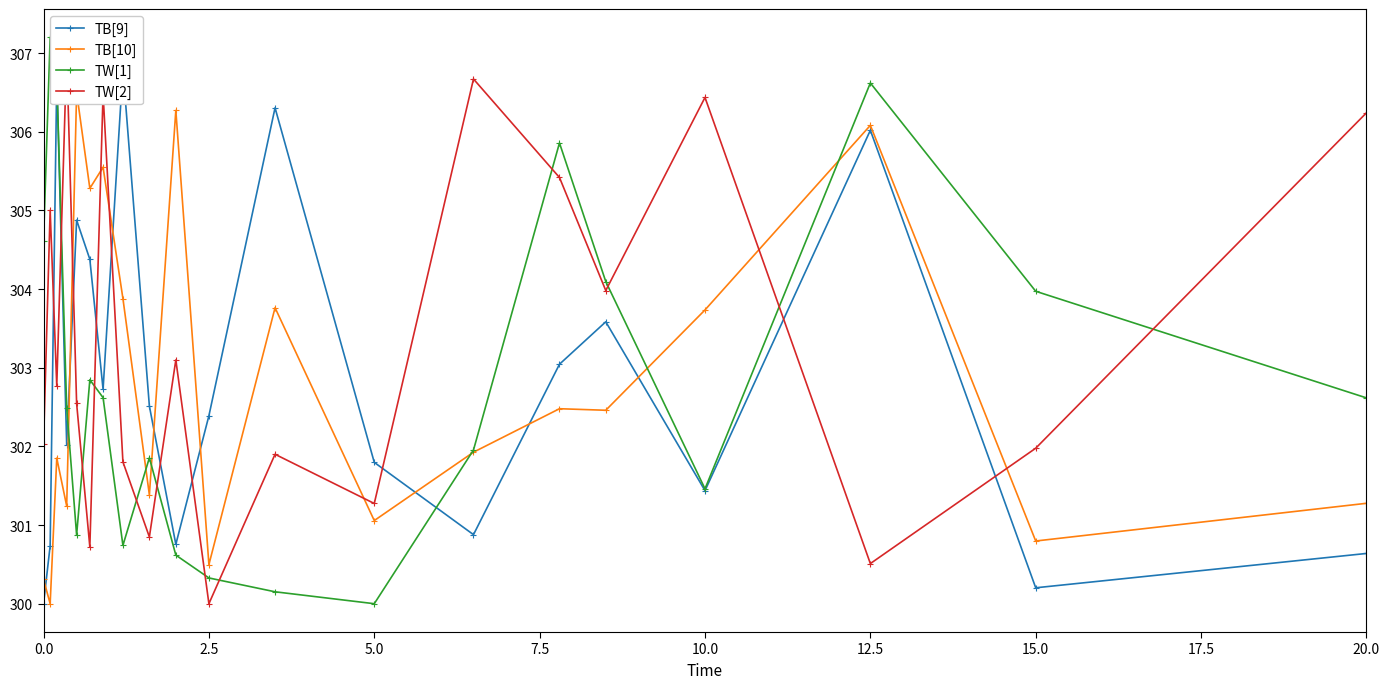

How many values in the TW[1] series are below 302?

9